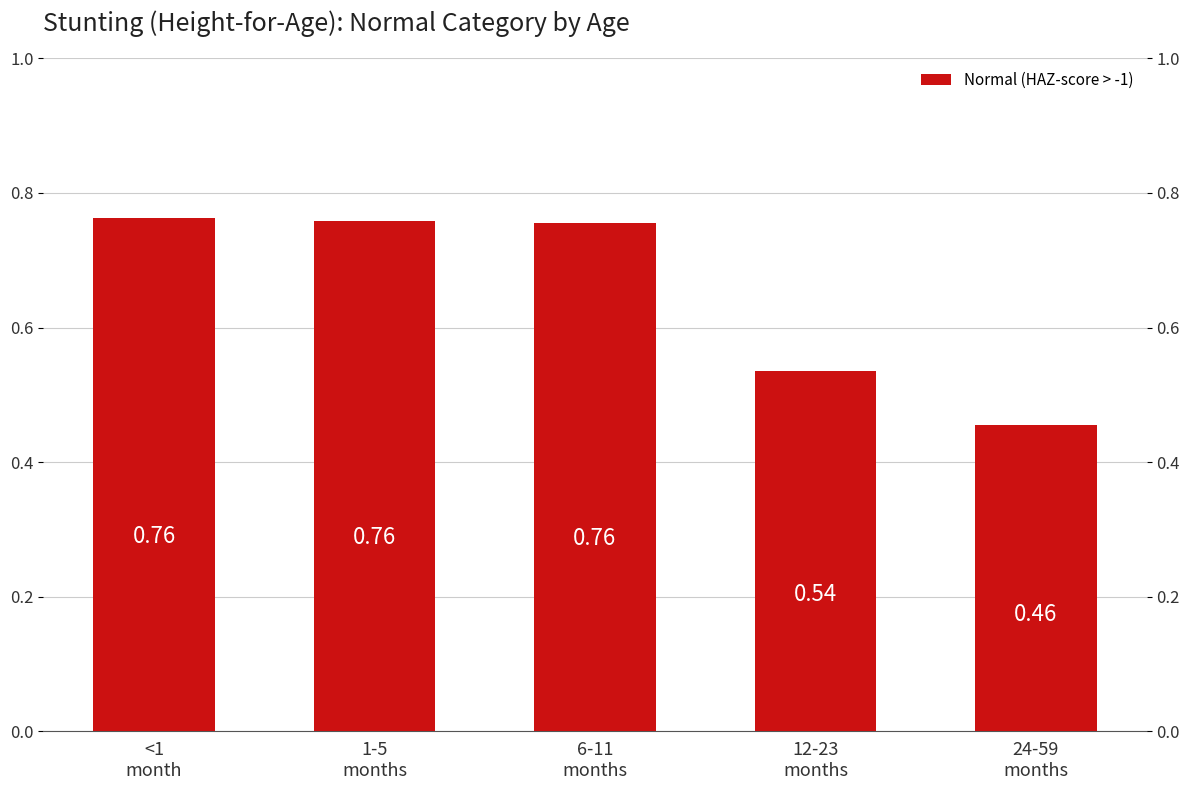

What is the difference between the second highest and minimum values?

0.3